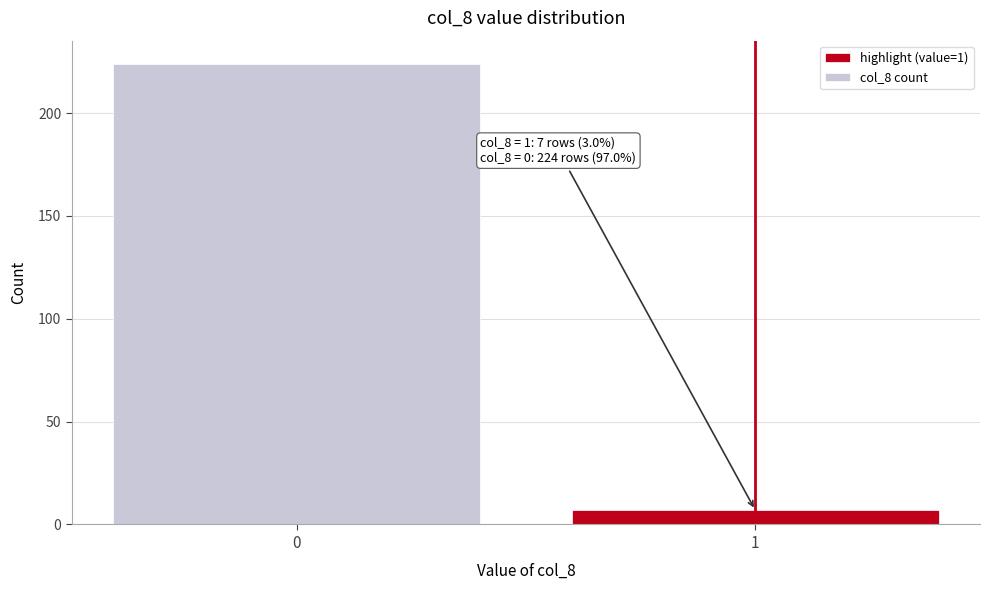

Reading left to right, transcribe all the data shown in this chart.

224	7